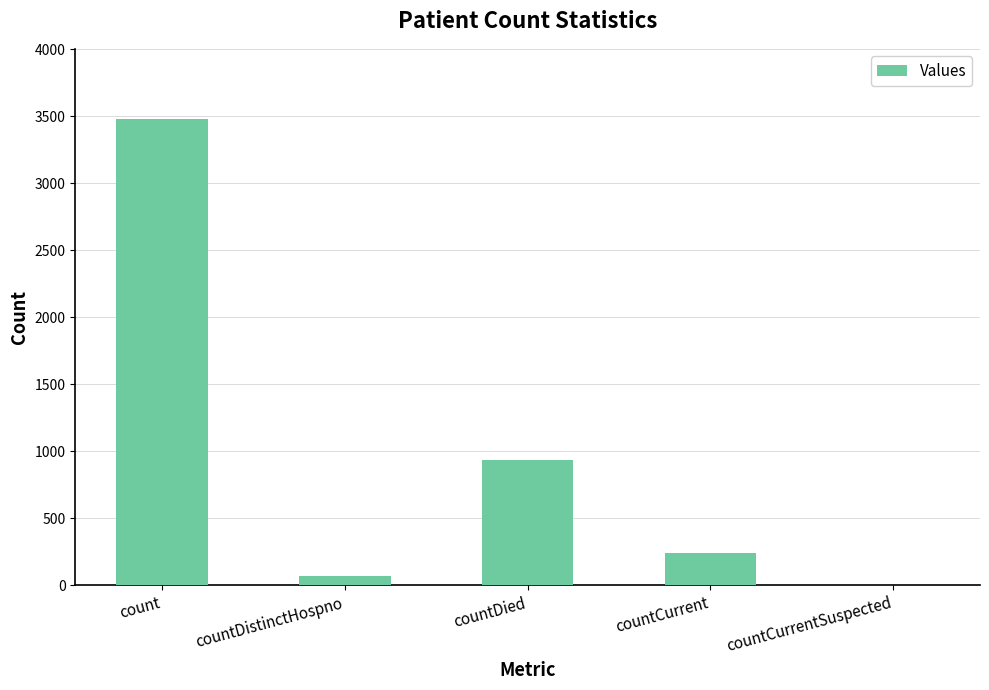

At which label is the value closest to 1741?

countDied